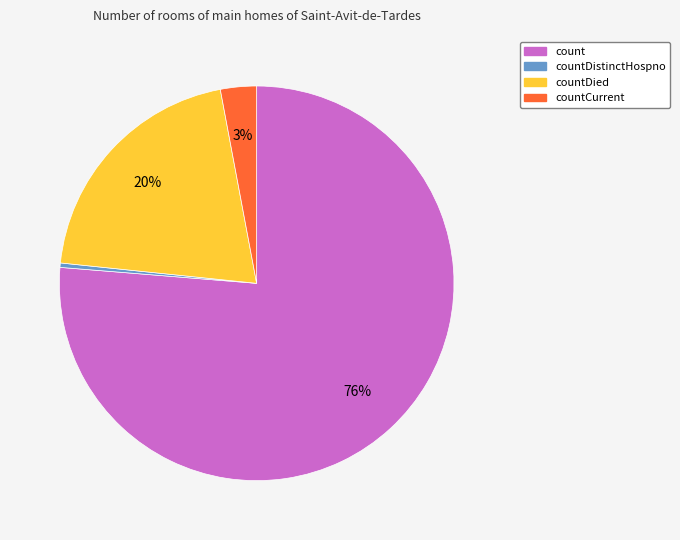

To the nearest percent, what percentage of the pie is countCurrent?

3%